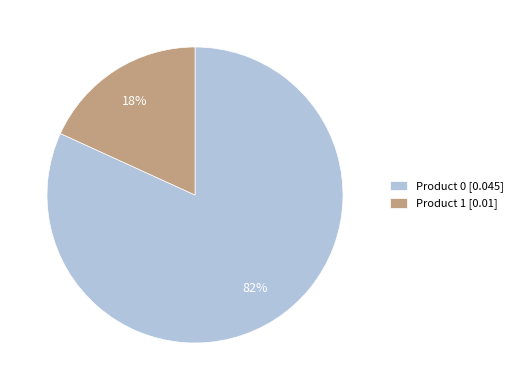

True or false: Product 1 [0.01] accounts for 10% of the total.

False